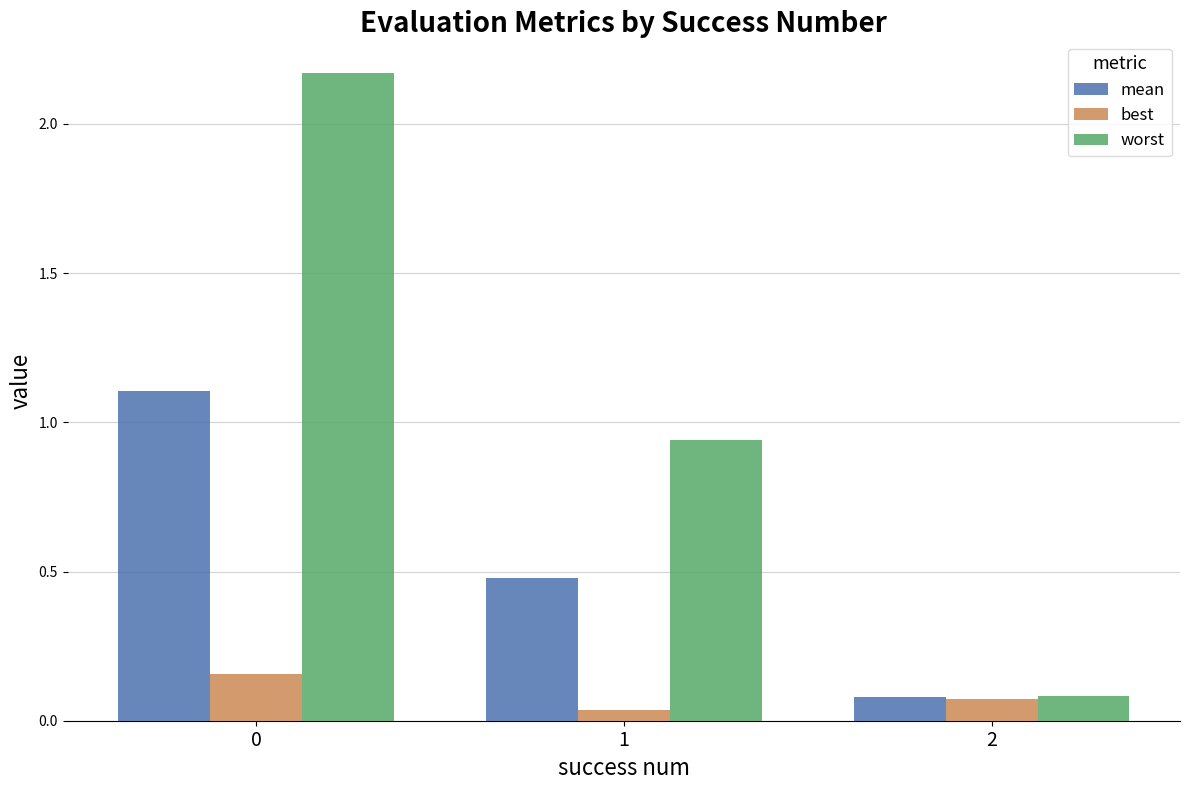

What is the total value across all series at 0?

3.4